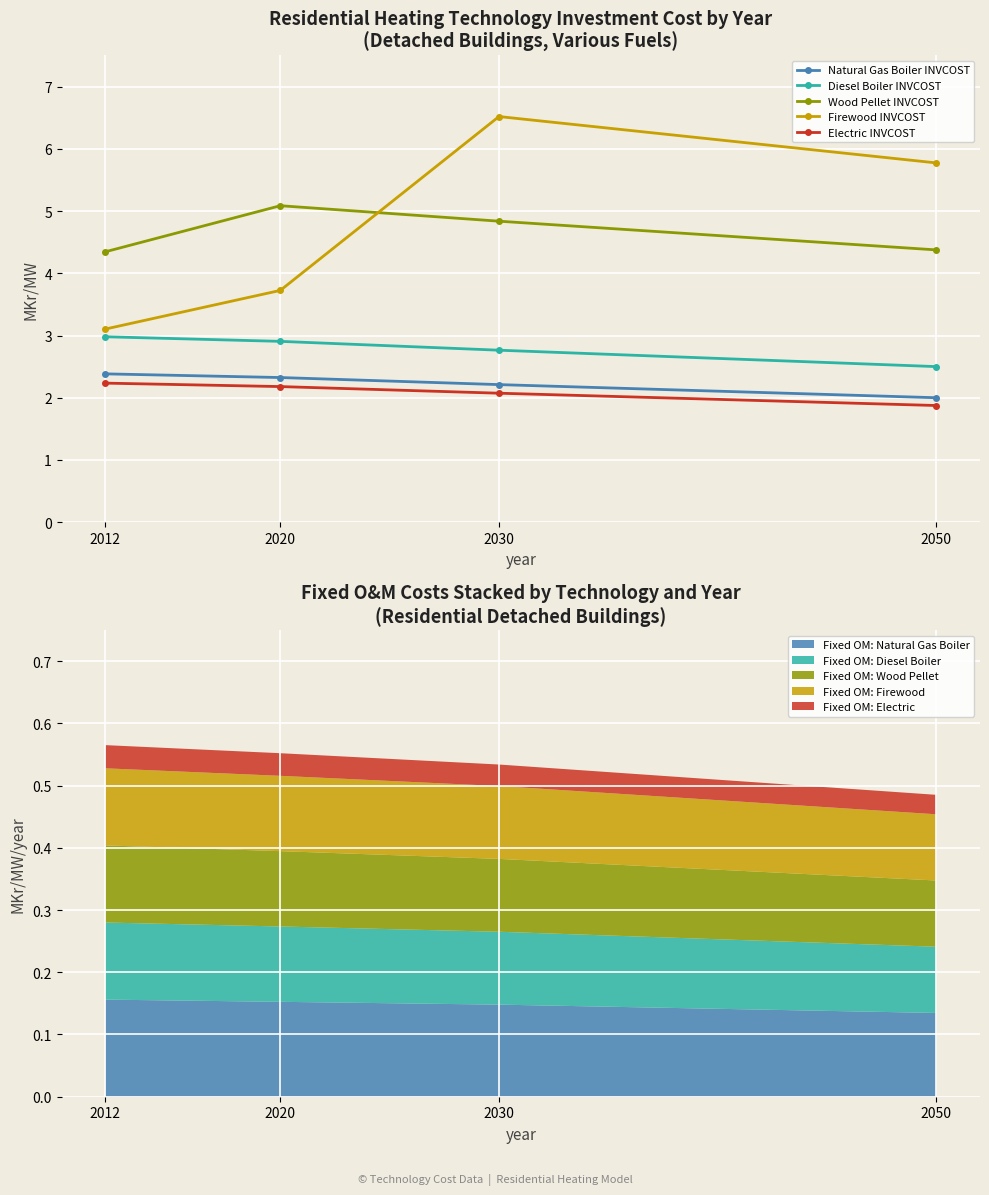

What is the value of the Electric INVCOST point at the 4th from the left?

1.9